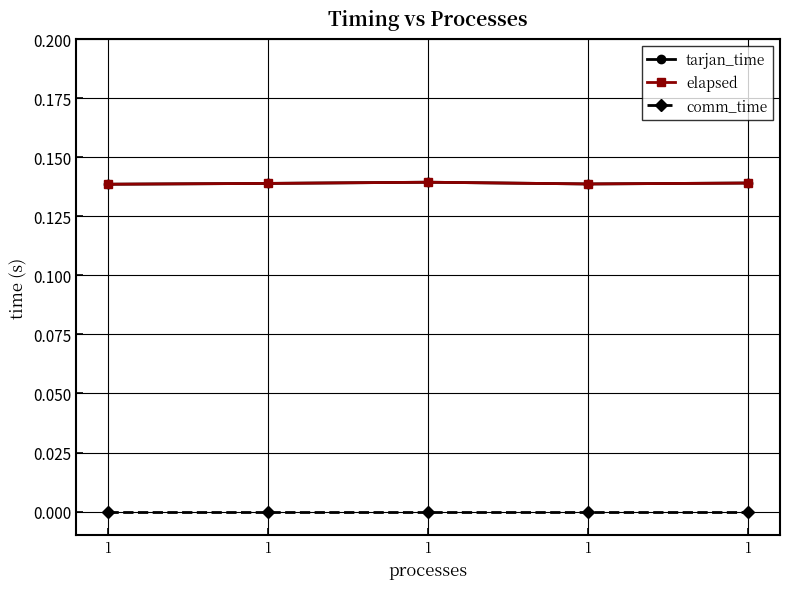

Is this an area chart (filled region under the line)?

No